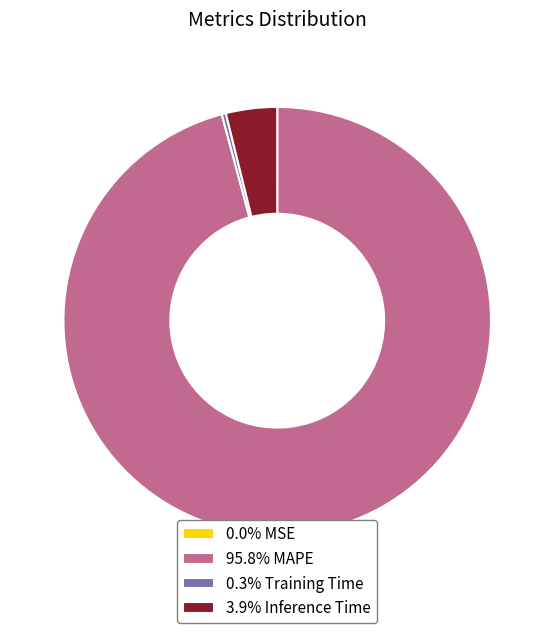

Does 3.9% Inference Time account for over 50% of the chart?

No